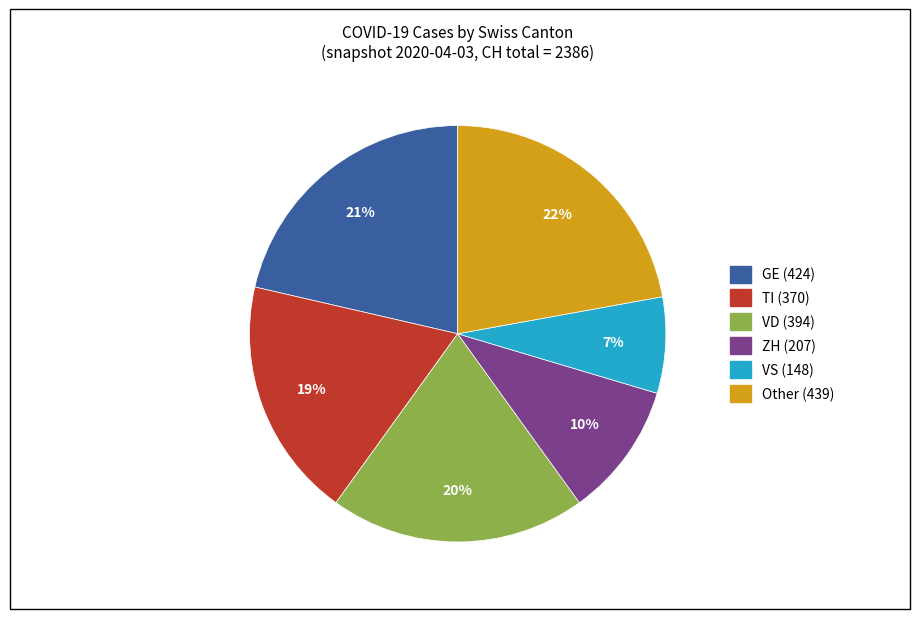

To the nearest percent, what is the difference between the largest and smallest slice percentages?

15%